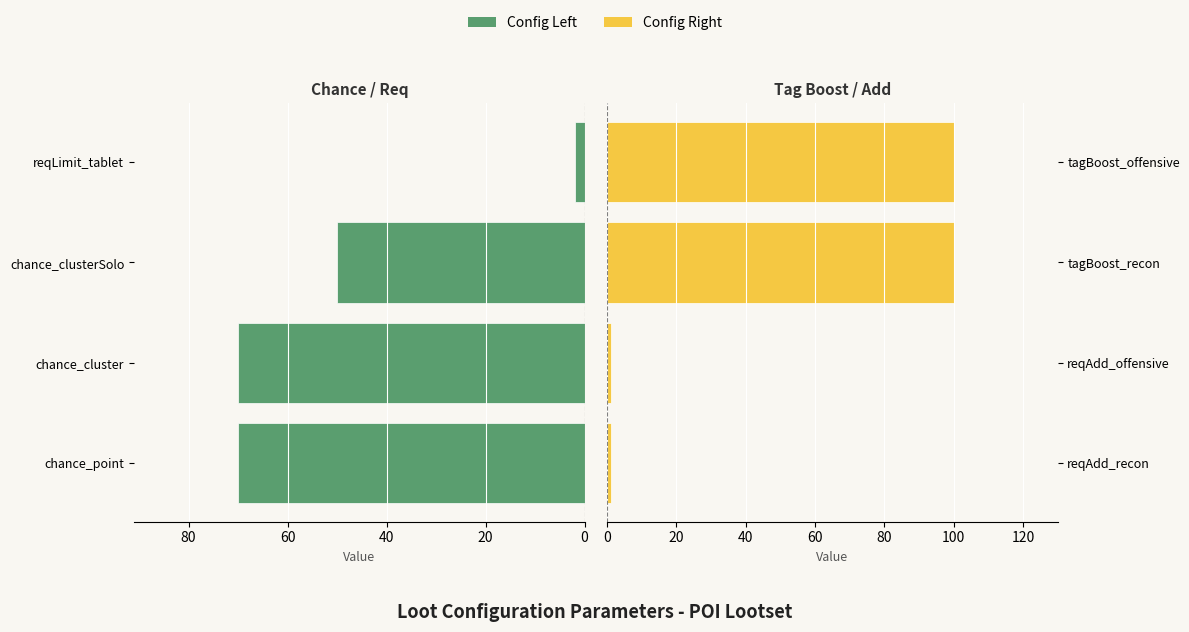

What is the difference between the maximum and minimum values in the Config Left series?

68